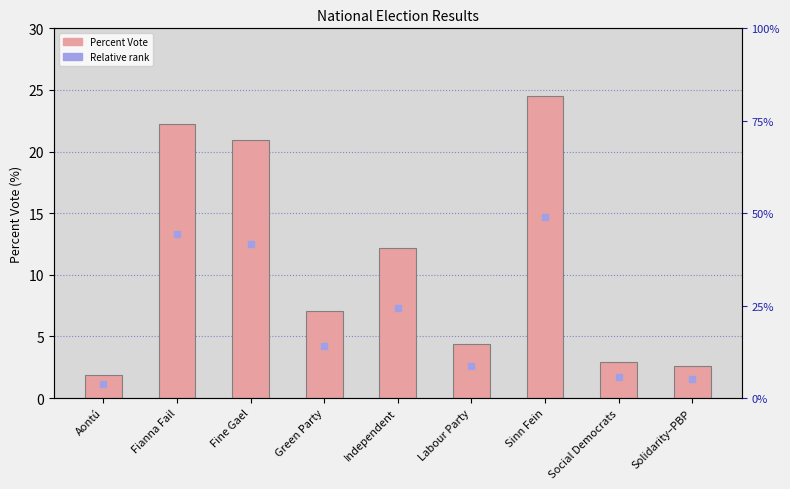

What is the minimum value shown in the chart?

1.9